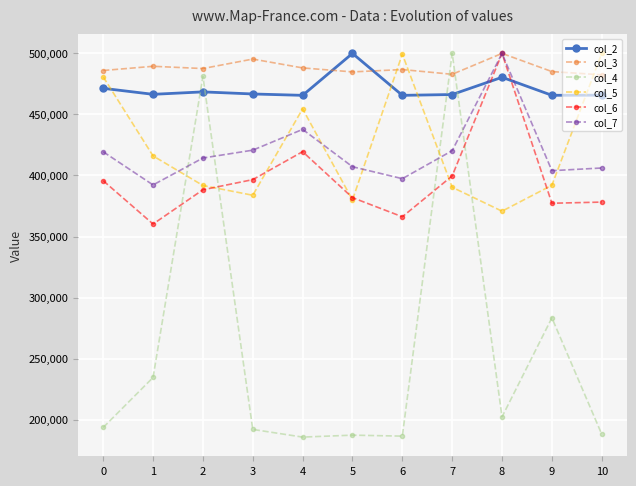

Which series ends up on top after the final intersection of col_3 and col_5?

col_5